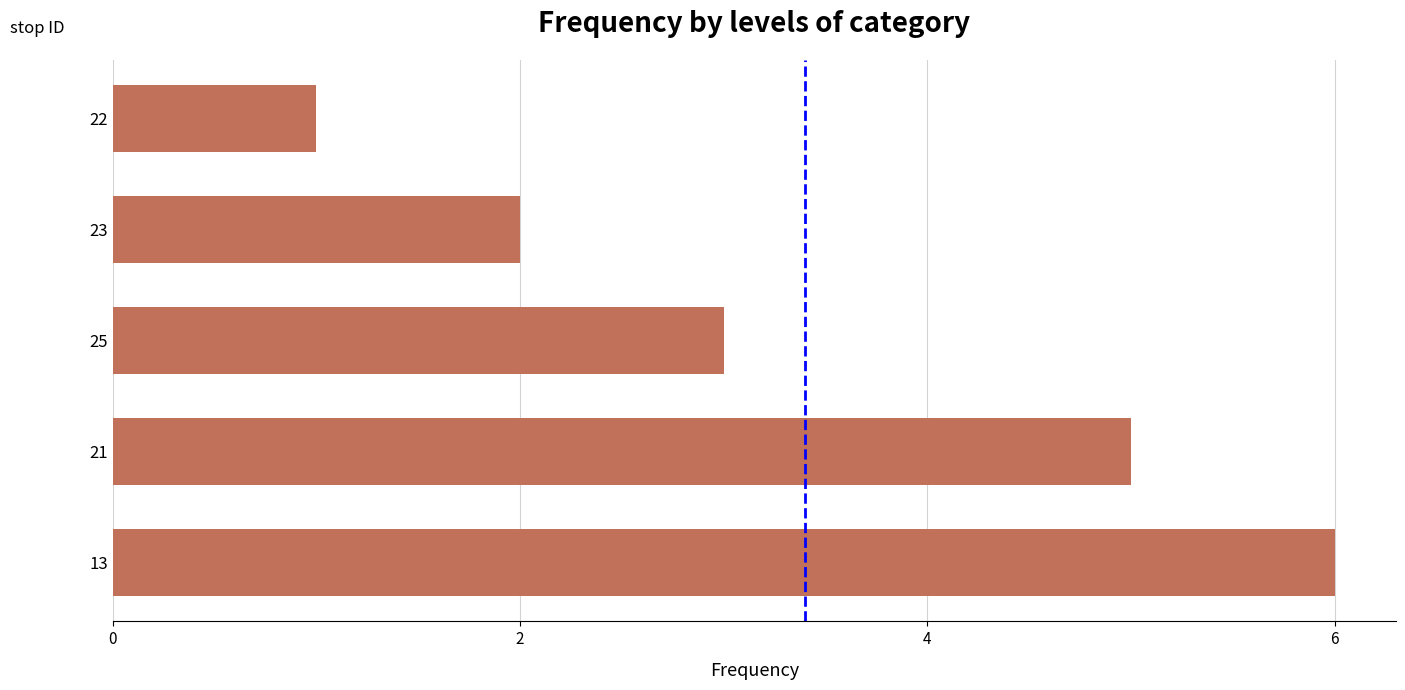

Between 21 and 22, which is larger?

21